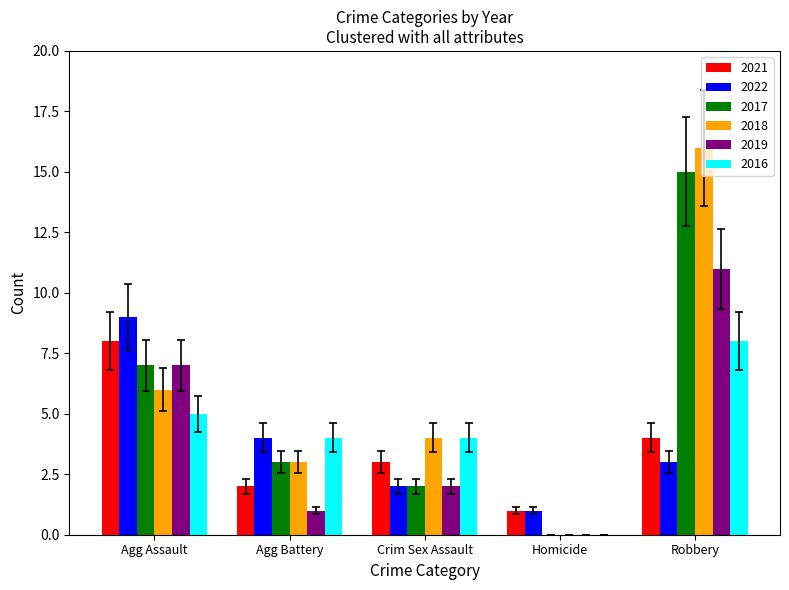

At which category is the sum across all series the highest?

Robbery